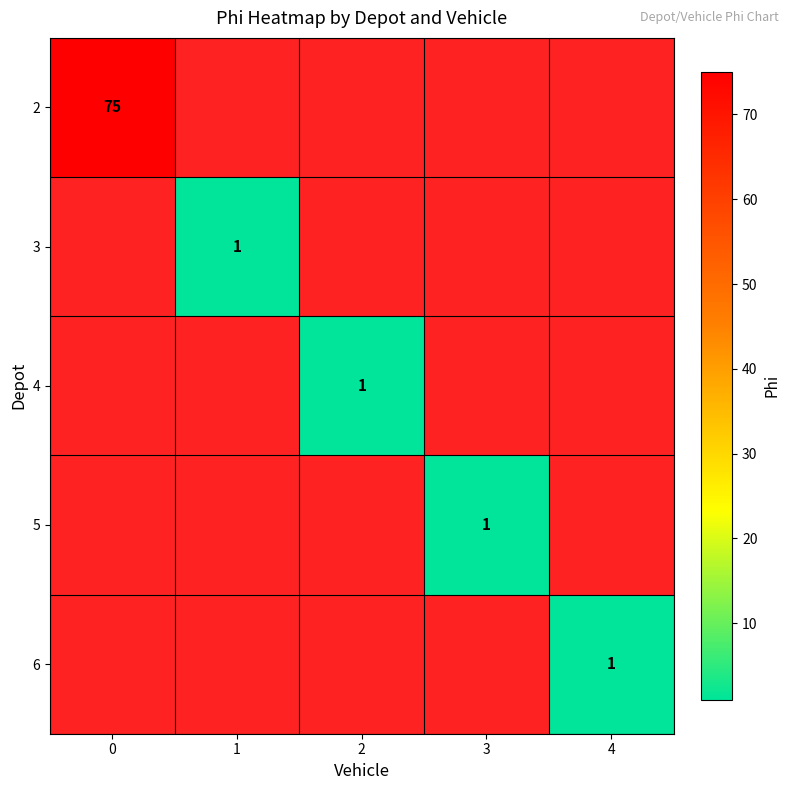

The 2 series shows 104.5 at 0. True or false?

False